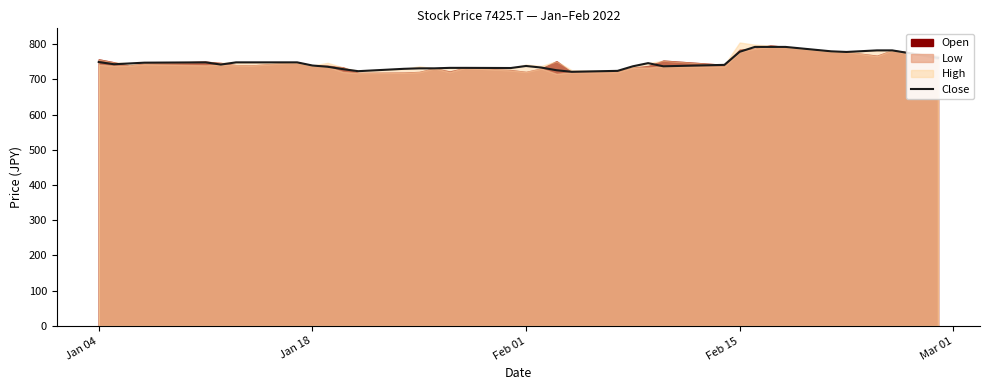

What is the sum of all values?

27681.3